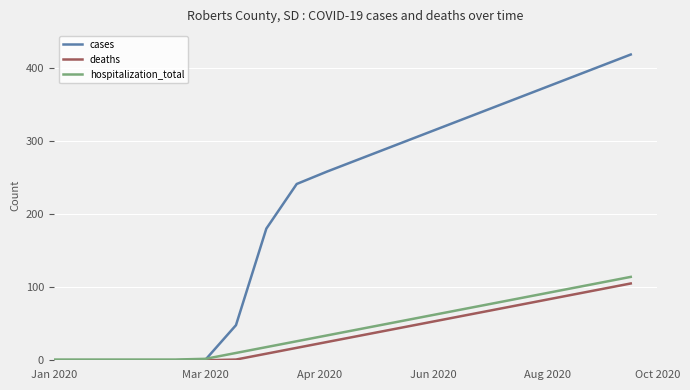

Which series has the largest total across all categories?

cases